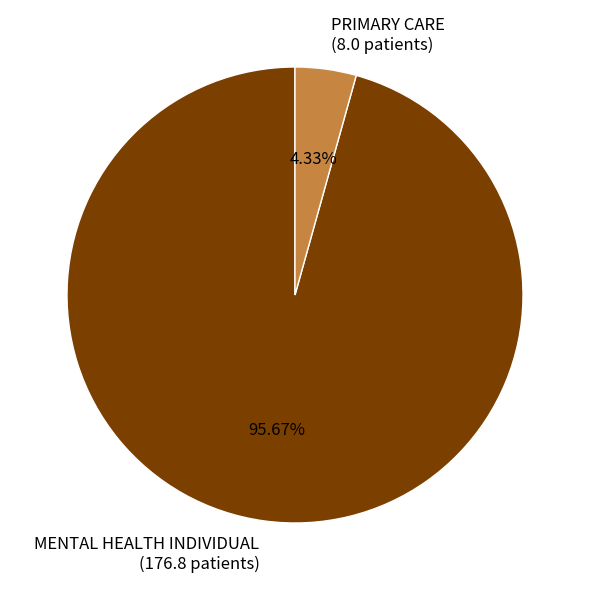

Count the number of slices in the pie.

2